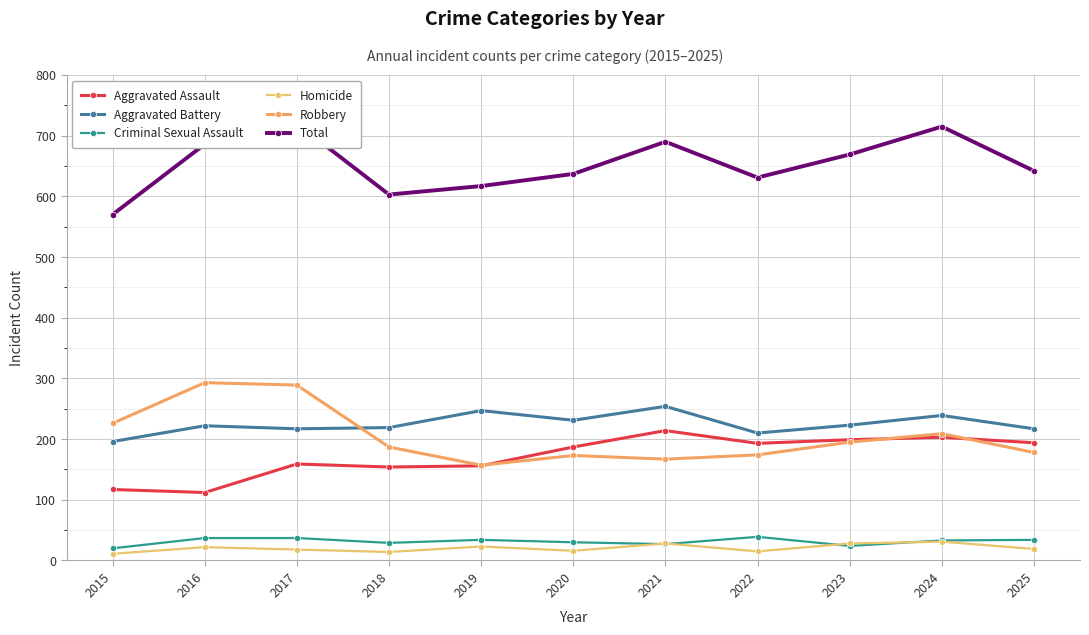

The Aggravated Assault series shows 252 at 2017. True or false?

False